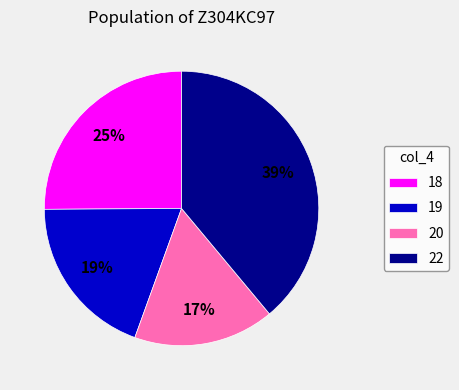

Approximately how many times larger is the value at 19 compared to 18?

0.8